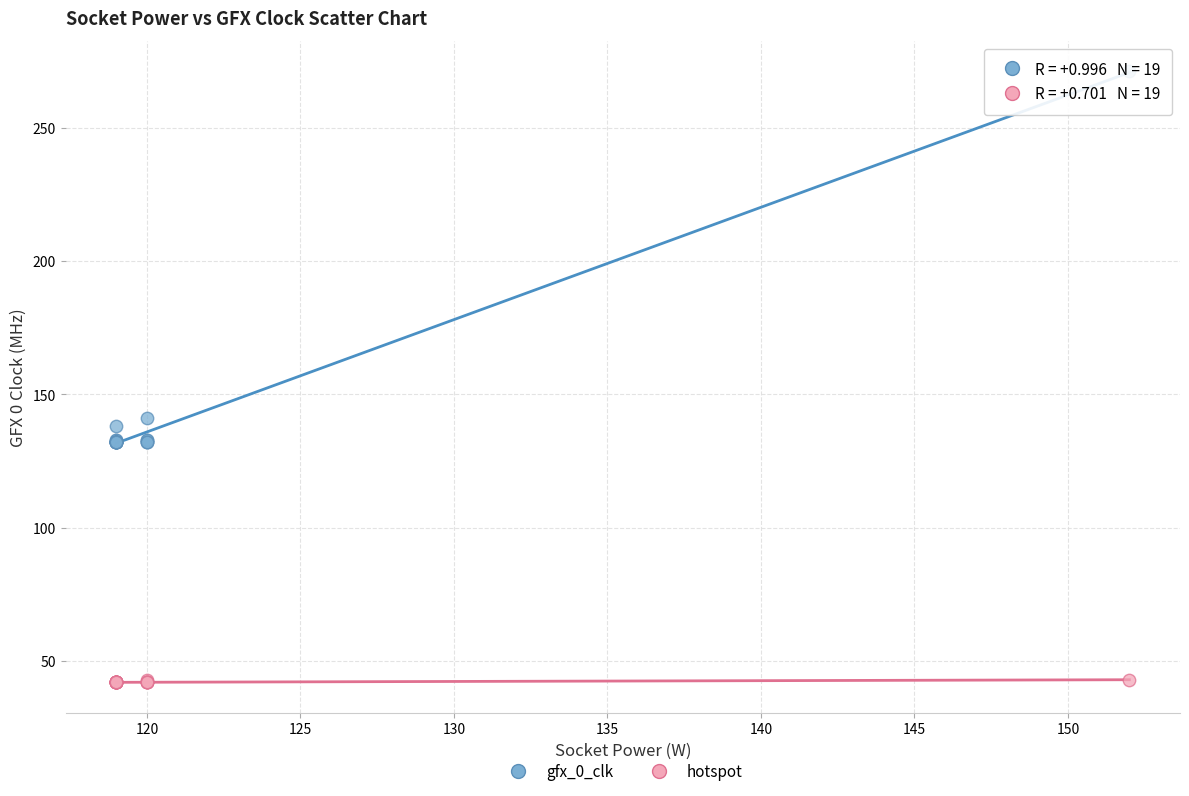

What are all the series names shown in the legend?

gfx_0_clk, hotspot